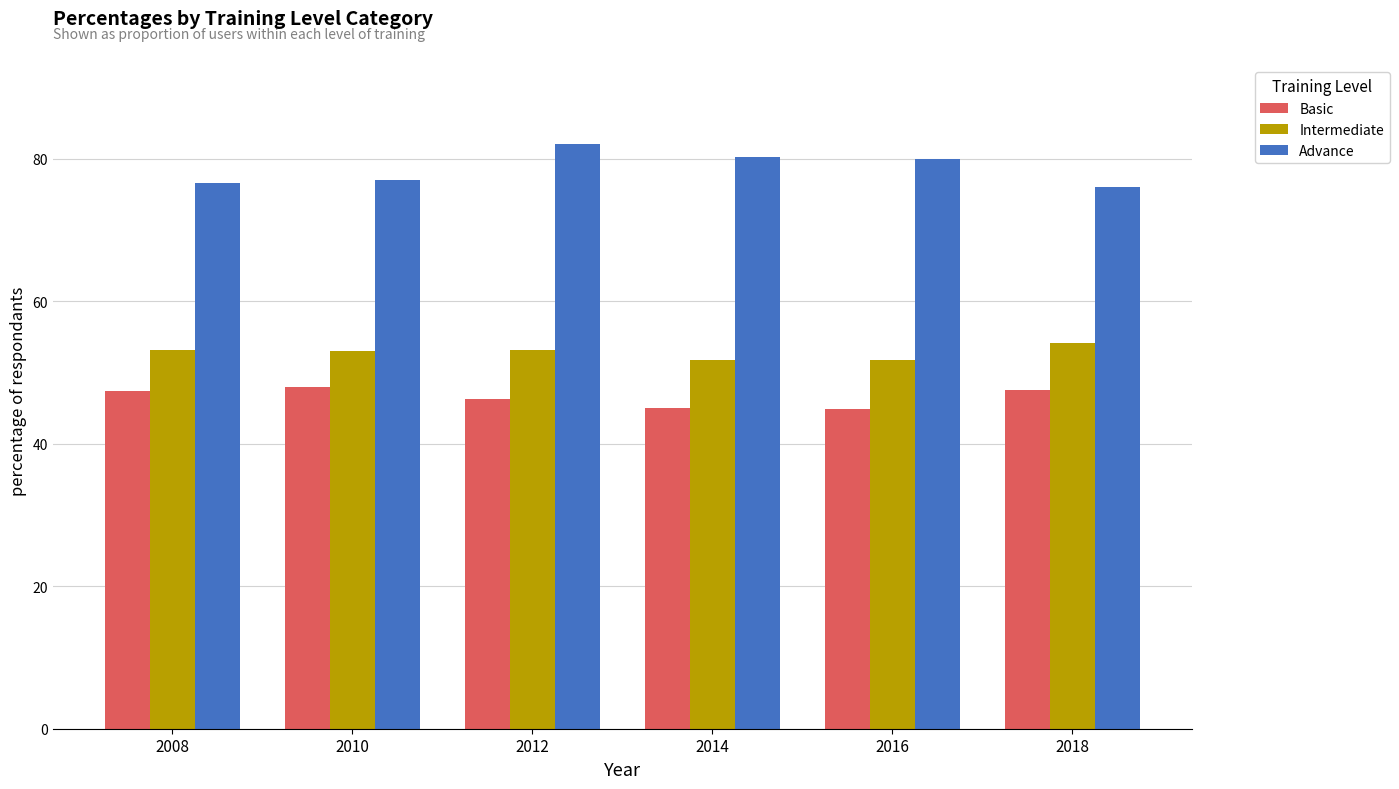

Count the number of data series in this chart.

3